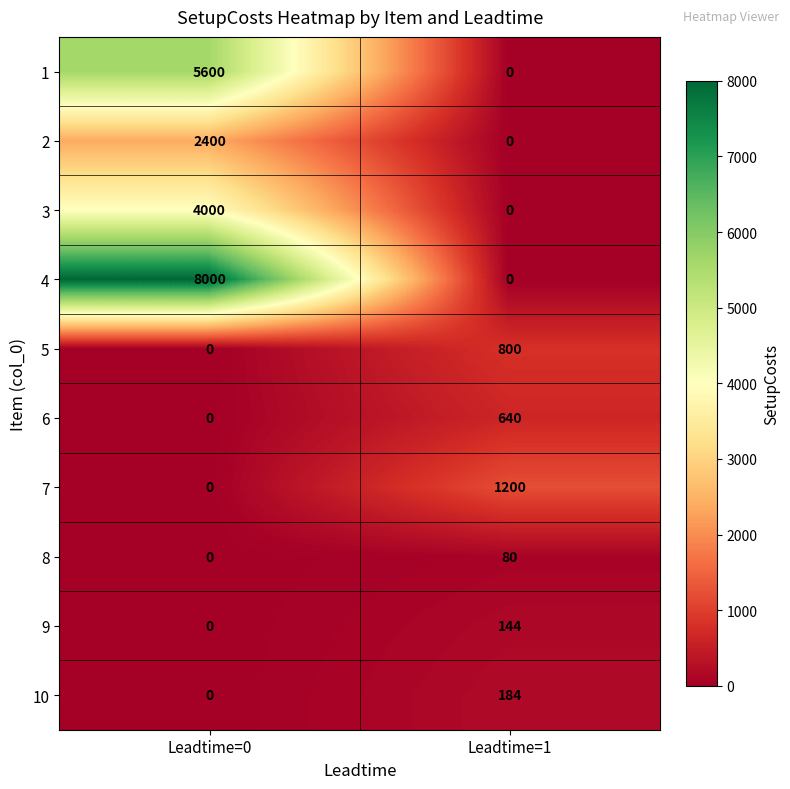

What is the difference between the 2 values at Leadtime=0 and Leadtime=1?

2400